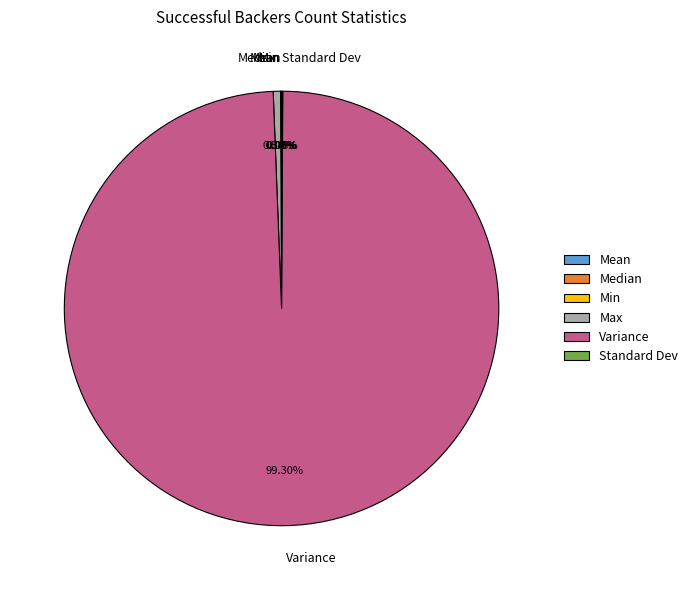

To the nearest percent, what is the combined percentage of Max and Variance?

100%